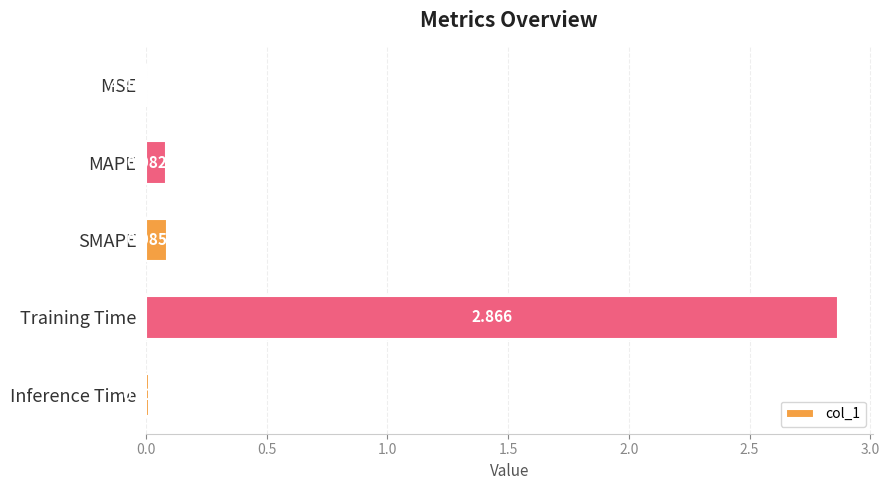

Which has a higher value, SMAPE or MAPE?

SMAPE